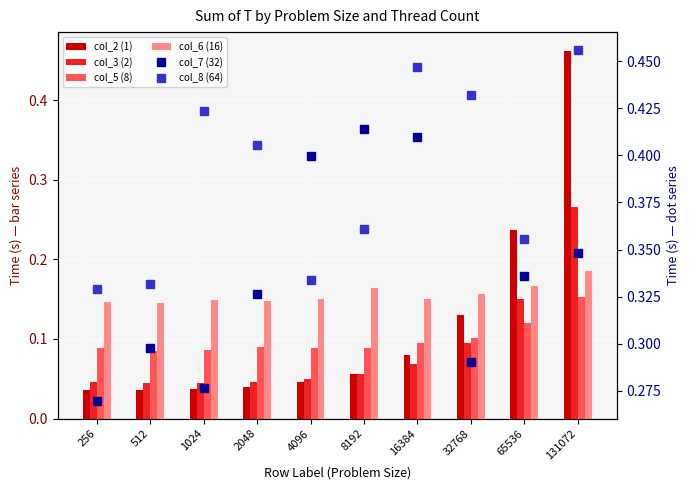

The col_2 (1) series shows 0.1 at 8192. True or false?

True